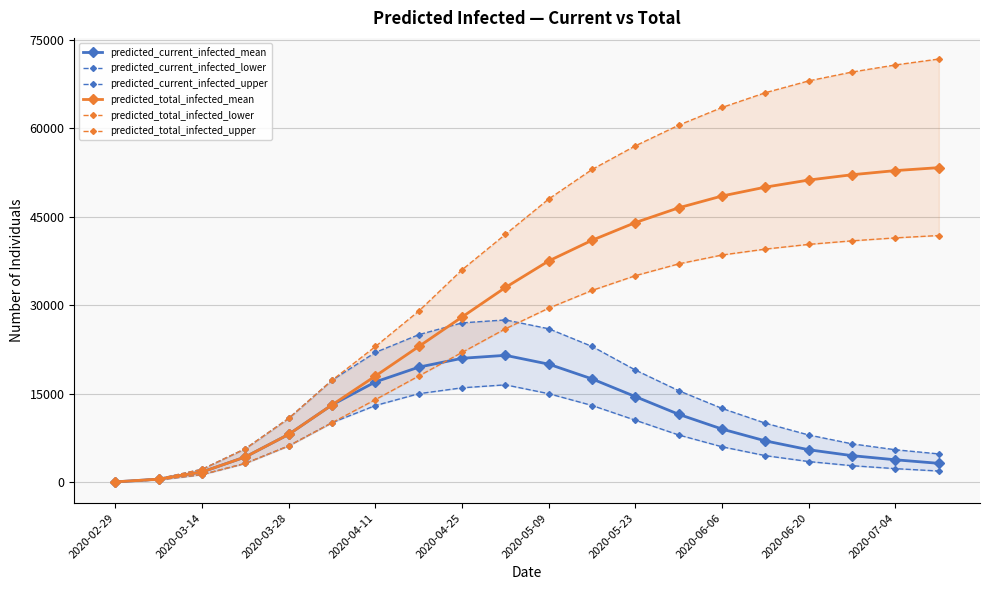

True or false: predicted_current_infected_mean has more than 0 points higher than both neighbors.

True